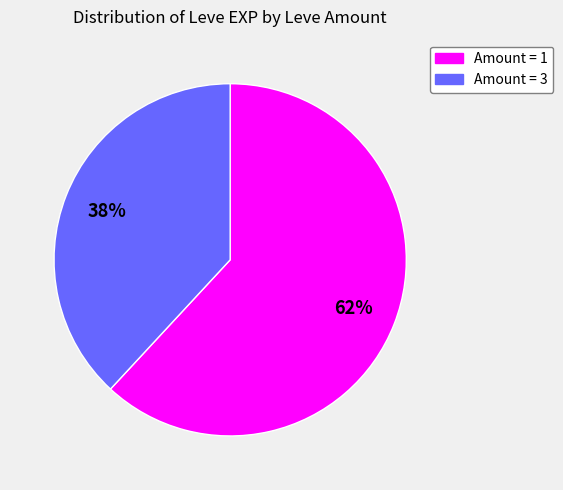

Is there a majority slice in this chart?

Yes